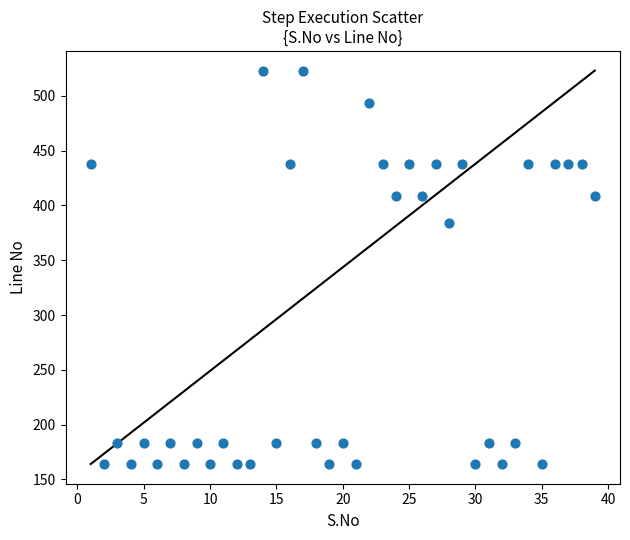

What is the range of Y values (max minus min)?

359